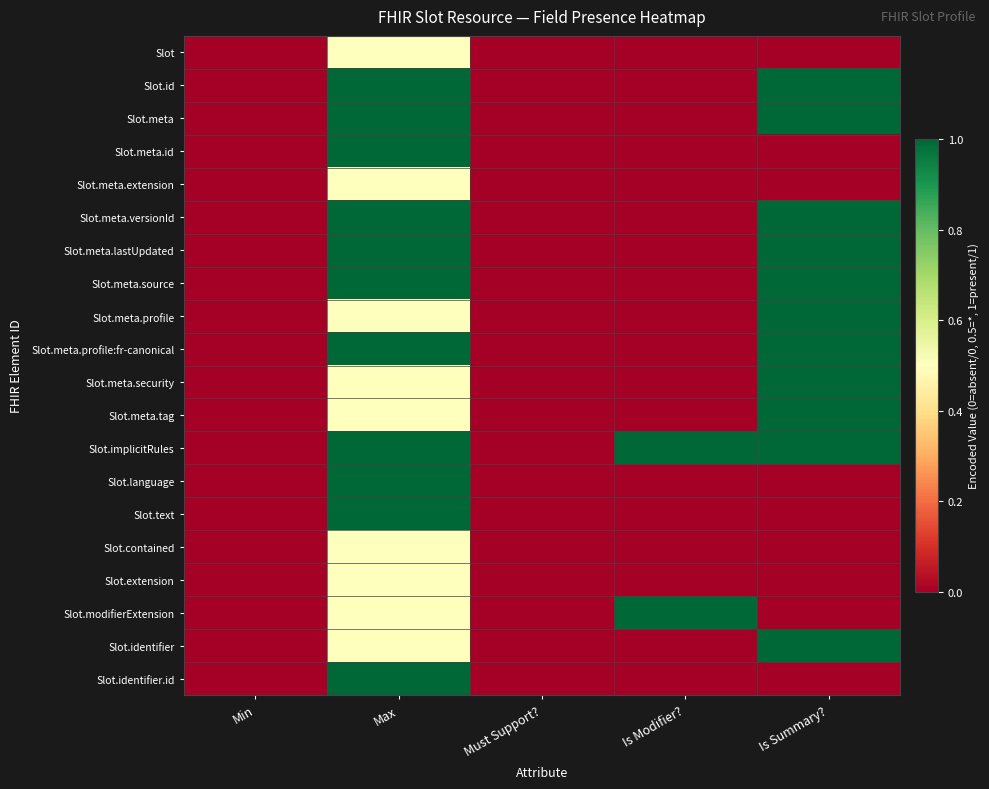

Rank the series at Max from lowest to highest value.

Slot, Slot.meta.extension, Slot.meta.profile, Slot.meta.security, Slot.meta.tag, Slot.contained, Slot.extension, Slot.modifierExtension, Slot.identifier, Slot.id, Slot.meta, Slot.meta.id, Slot.meta.versionId, Slot.meta.lastUpdated, Slot.meta.source, Slot.meta.profile:fr-canonical, Slot.implicitRules, Slot.language, Slot.text, Slot.identifier.id